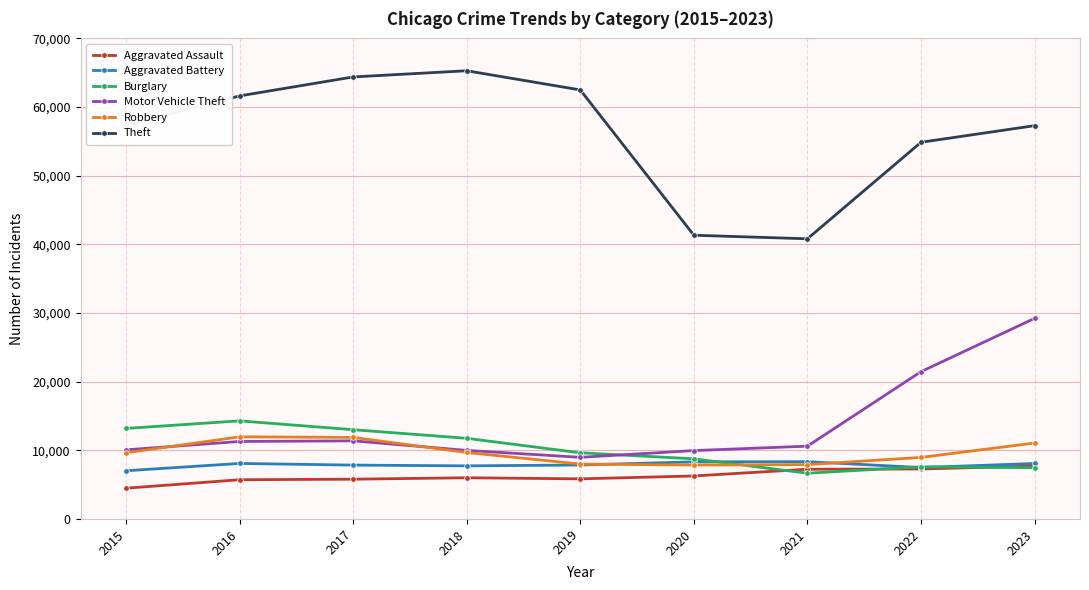

Which series has the widest spread of values?

Theft